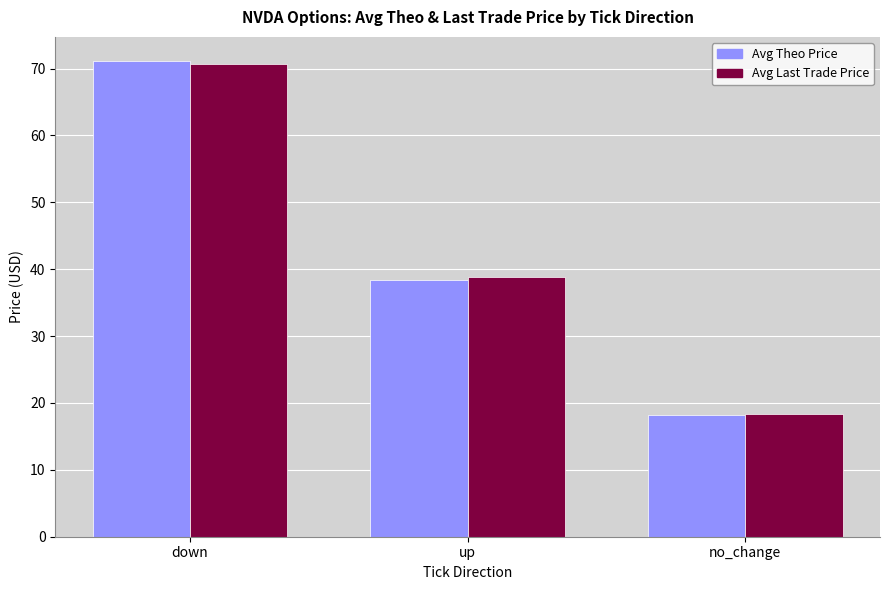

What is the greatest value displayed?

71.2